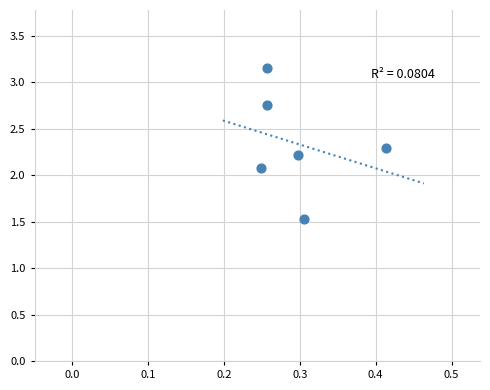

What Y value in the scatter plot is closest to 2?

2.1